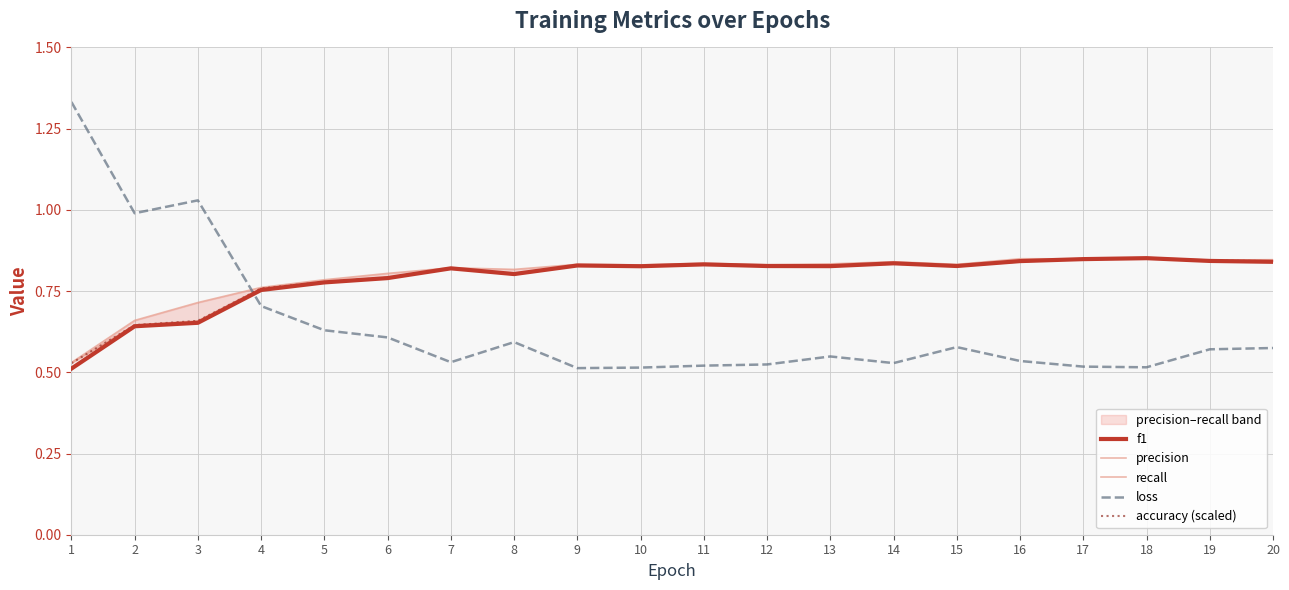

True or false: loss has a value of 0.6 at 6.

True